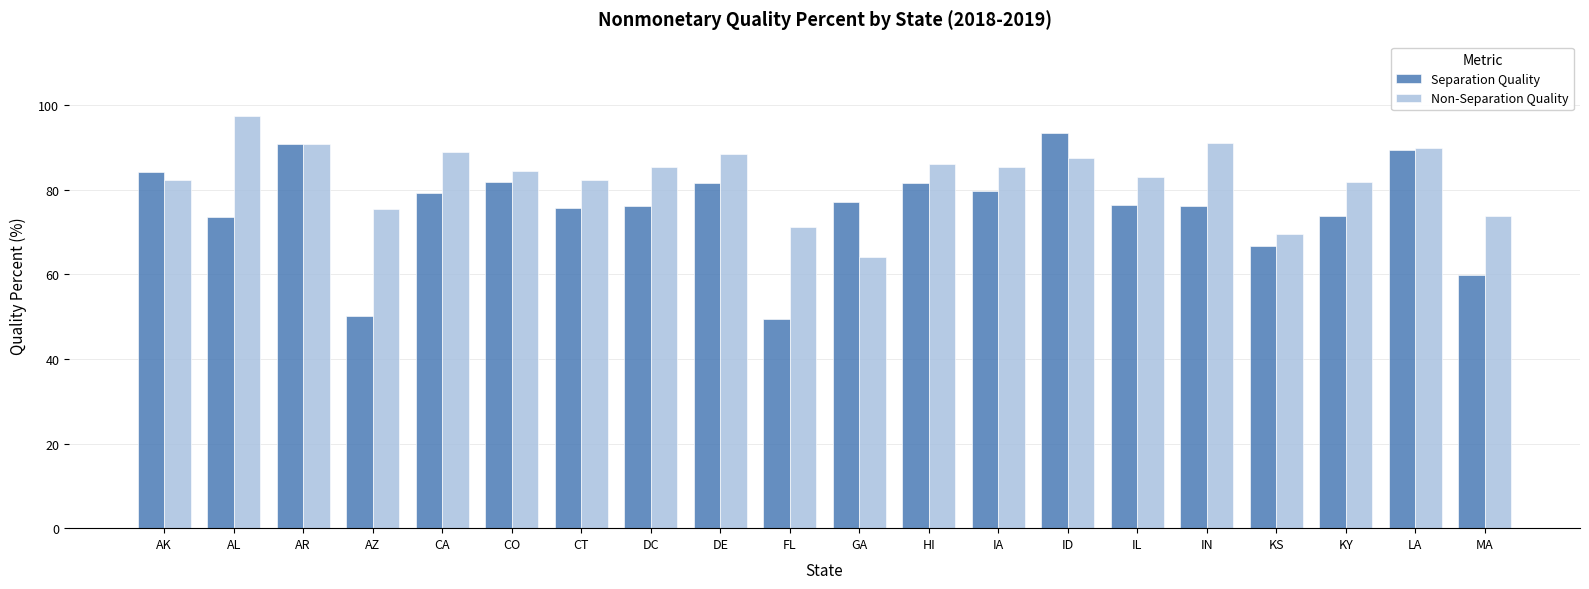

Rank the series at AL from lowest to highest value.

Separation Quality, Non-Separation Quality